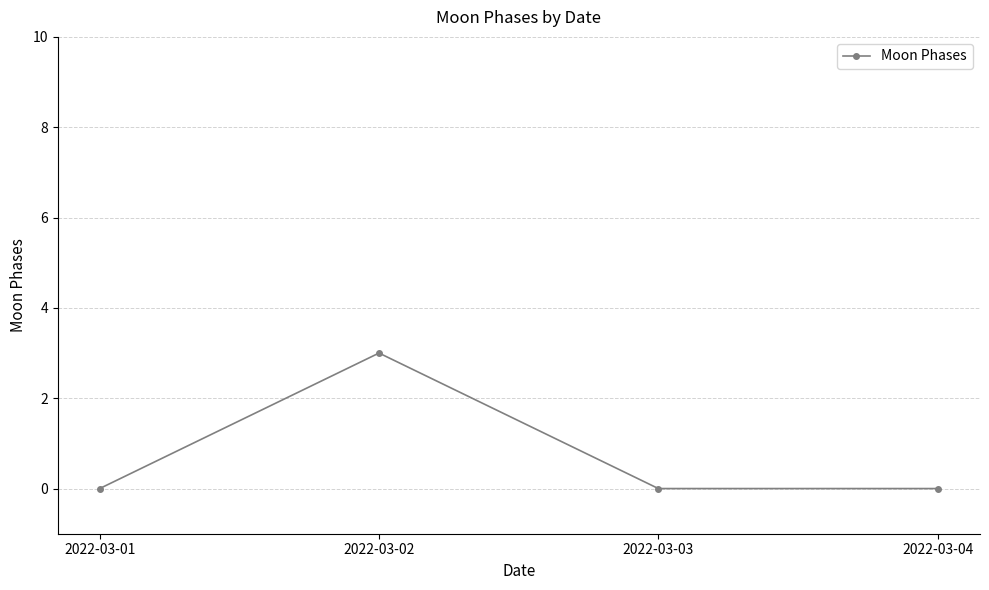

The value at 2022-03-02 is 3. True or false?

True